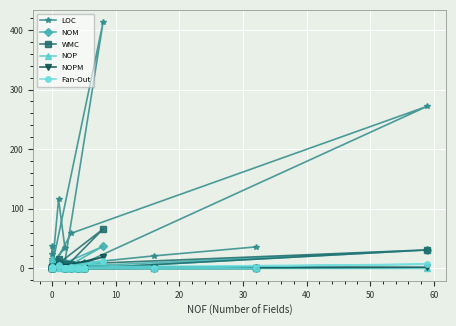

What is the average value of the LOC series?

45